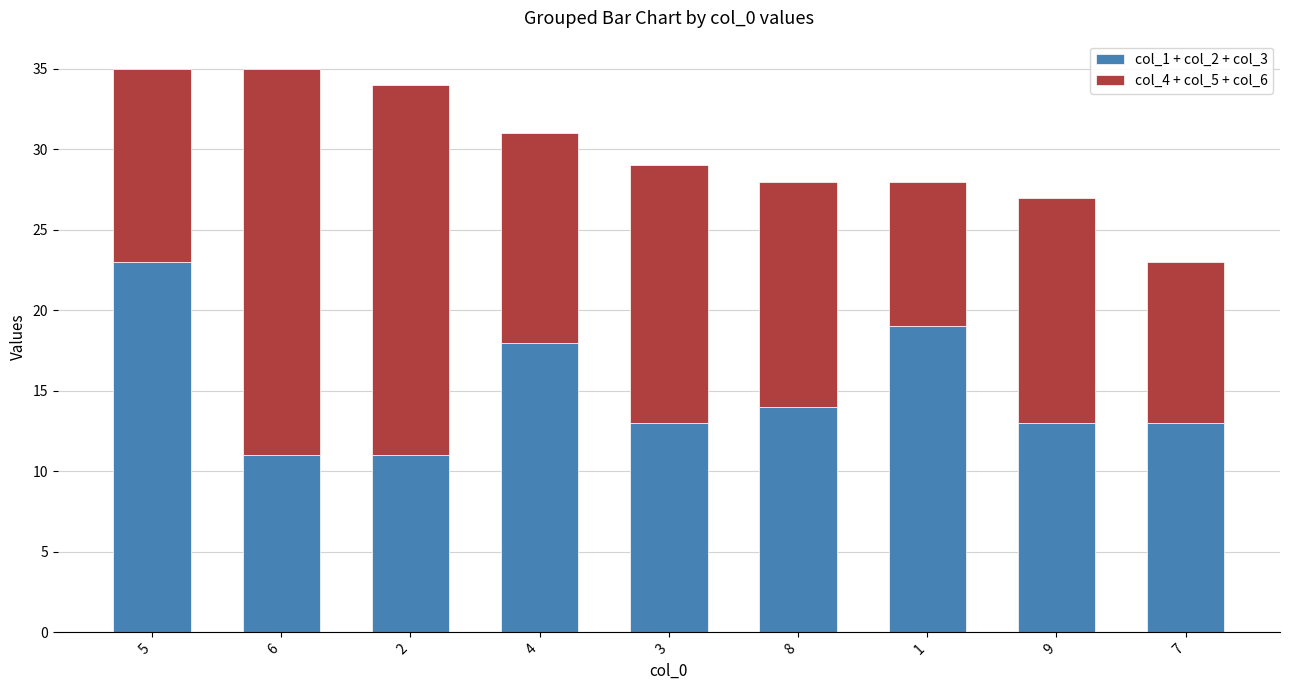

What is the sum of all col_1 + col_2 + col_3 values?

135